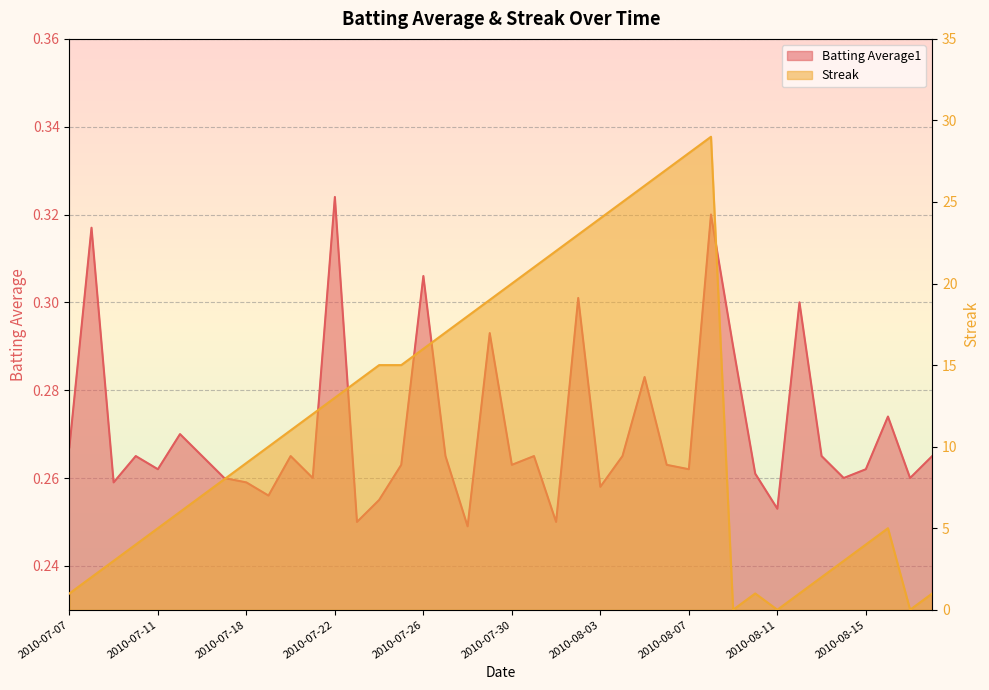

Reading left to right, extract all data points from this chart.

Batting Average1: 2010-07-07=0.3	2010-07-08=0.3	2010-07-09=0.3	2010-07-10=0.3	2010-07-11=0.3	2010-07-15=0.3	2010-07-16=0.3	2010-07-17=0.3	2010-07-18=0.3	2010-07-19=0.3	2010-07-20=0.3	2010-07-21=0.3	2010-07-22=0.3	2010-07-23=0.2	2010-07-24=0.3	2010-07-25=0.3	2010-07-26=0.3	2010-07-27=0.3	2010-07-28=0.2	2010-07-29=0.3	2010-07-30=0.3	2010-07-31=0.3	2010-08-01=0.2	2010-08-02=0.3	2010-08-03=0.3	2010-08-04=0.3	2010-08-05=0.3	2010-08-06=0.3	2010-08-07=0.3	2010-08-08=0.3	2010-08-09=0.3	2010-08-10=0.3	2010-08-11=0.3	2010-08-12=0.3	2010-08-13=0.3	2010-08-14=0.3	2010-08-15=0.3	2010-08-16=0.3	2010-08-17=0.3	2010-08-18=0.3
Streak: 2010-07-07=1.0	2010-07-08=2.0	2010-07-09=3.0	2010-07-10=4.0	2010-07-11=5.0	2010-07-15=6.0	2010-07-16=7.0	2010-07-17=8.0	2010-07-18=9.0	2010-07-19=10.0	2010-07-20=11.0	2010-07-21=12.0	2010-07-22=13.0	2010-07-23=14.0	2010-07-24=15.0	2010-07-25=15.0	2010-07-26=16.0	2010-07-27=17.0	2010-07-28=18.0	2010-07-29=19.0	2010-07-30=20.0	2010-07-31=21.0	2010-08-01=22.0	2010-08-02=23.0	2010-08-03=24.0	2010-08-04=25.0	2010-08-05=26.0	2010-08-06=27.0	2010-08-07=28.0	2010-08-08=29.0	2010-08-09=0.0	2010-08-10=1.0	2010-08-11=0.0	2010-08-12=1.0	2010-08-13=2.0	2010-08-14=3.0	2010-08-15=4.0	2010-08-16=5.0	2010-08-17=0.0	2010-08-18=1.0